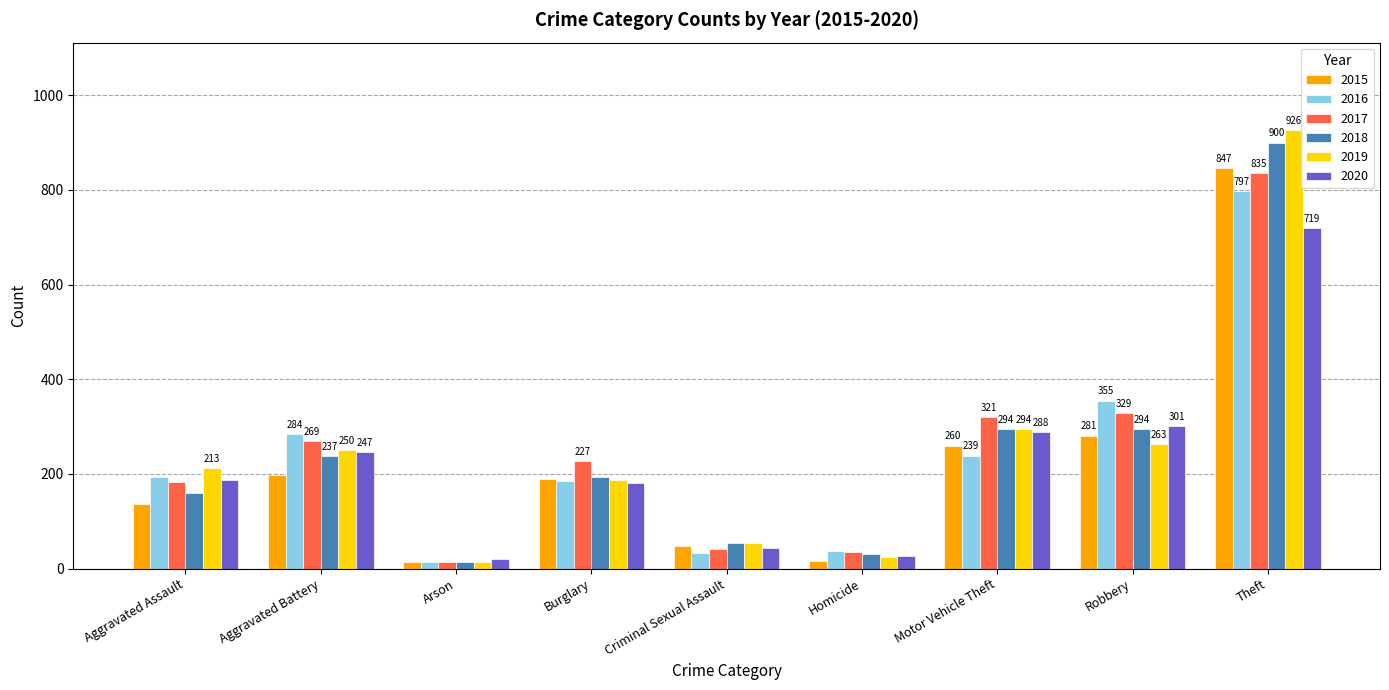

At how many categories does at least one series exceed 96?

6